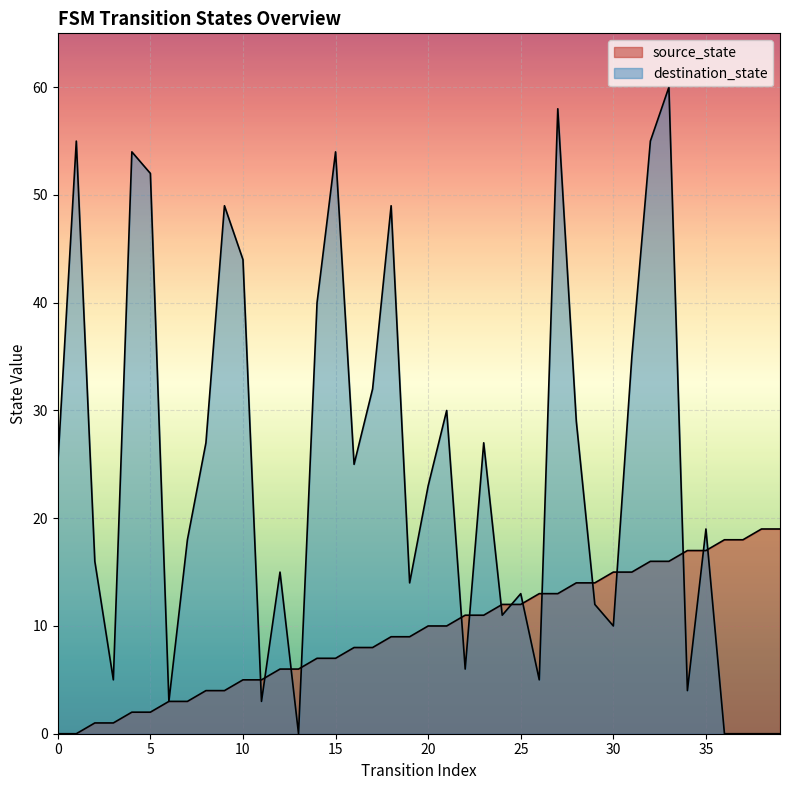

Where do destination_state and source_state first cross each other?

10 and 11